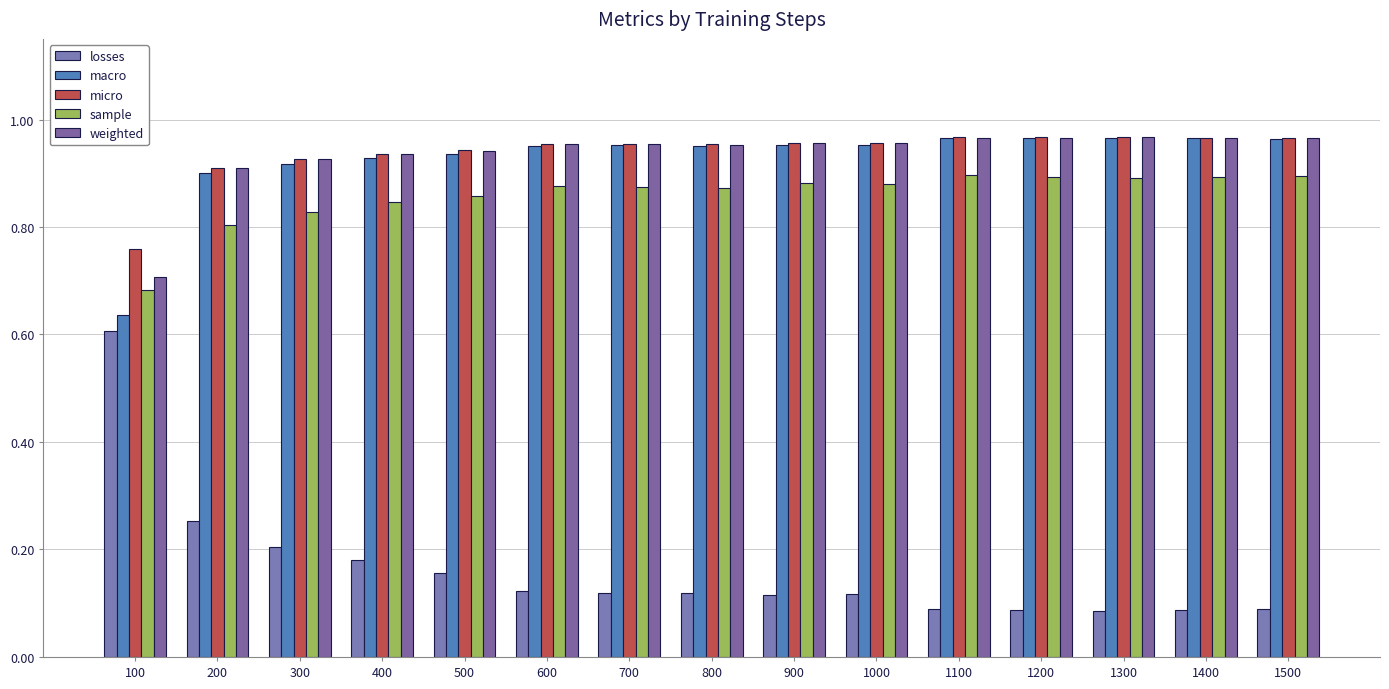

Reading left to right, transcribe all the data shown in this chart.

losses: 0.6	0.3	0.2	0.2	0.2	0.1	0.1	0.1	0.1	0.1	0.1	0.1	0.1	0.1	0.1
macro: 0.6	0.9	0.9	0.9	0.9	1.0	1.0	1.0	1.0	1.0	1.0	1.0	1.0	1.0	1.0
micro: 0.8	0.9	0.9	0.9	0.9	1.0	1.0	1.0	1.0	1.0	1.0	1.0	1.0	1.0	1.0
sample: 0.7	0.8	0.8	0.8	0.9	0.9	0.9	0.9	0.9	0.9	0.9	0.9	0.9	0.9	0.9
weighted: 0.7	0.9	0.9	0.9	0.9	1.0	1.0	1.0	1.0	1.0	1.0	1.0	1.0	1.0	1.0